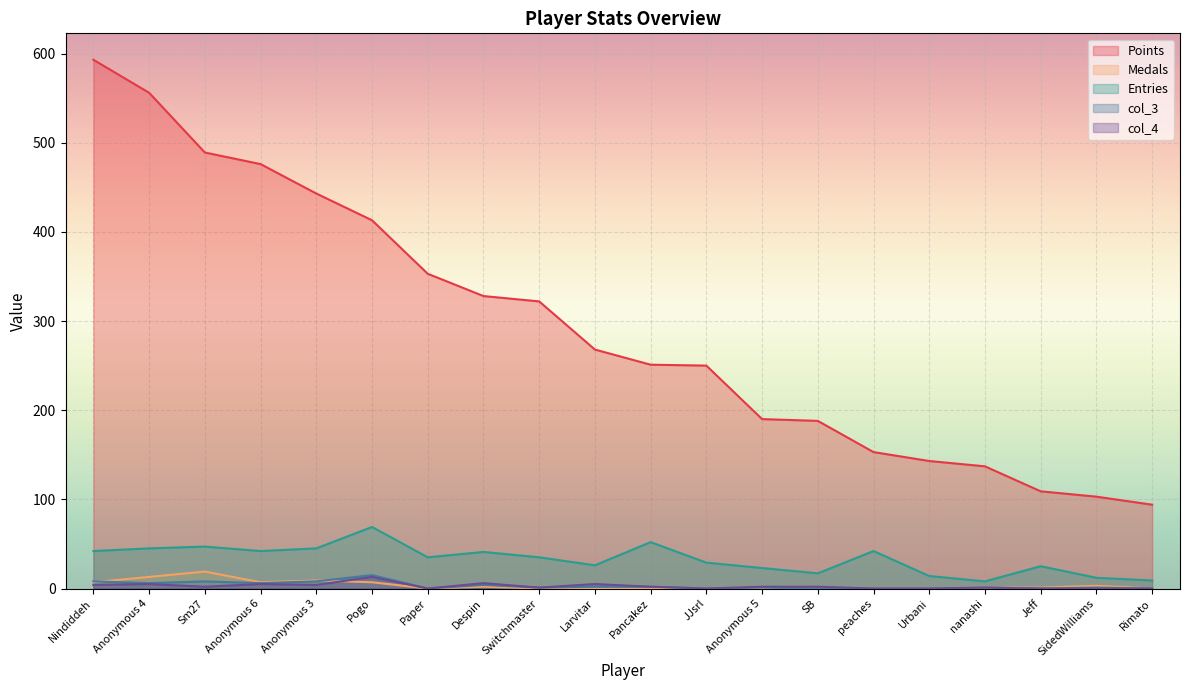

Is it true that col_4 equals -4 at SidedWilliams?

False